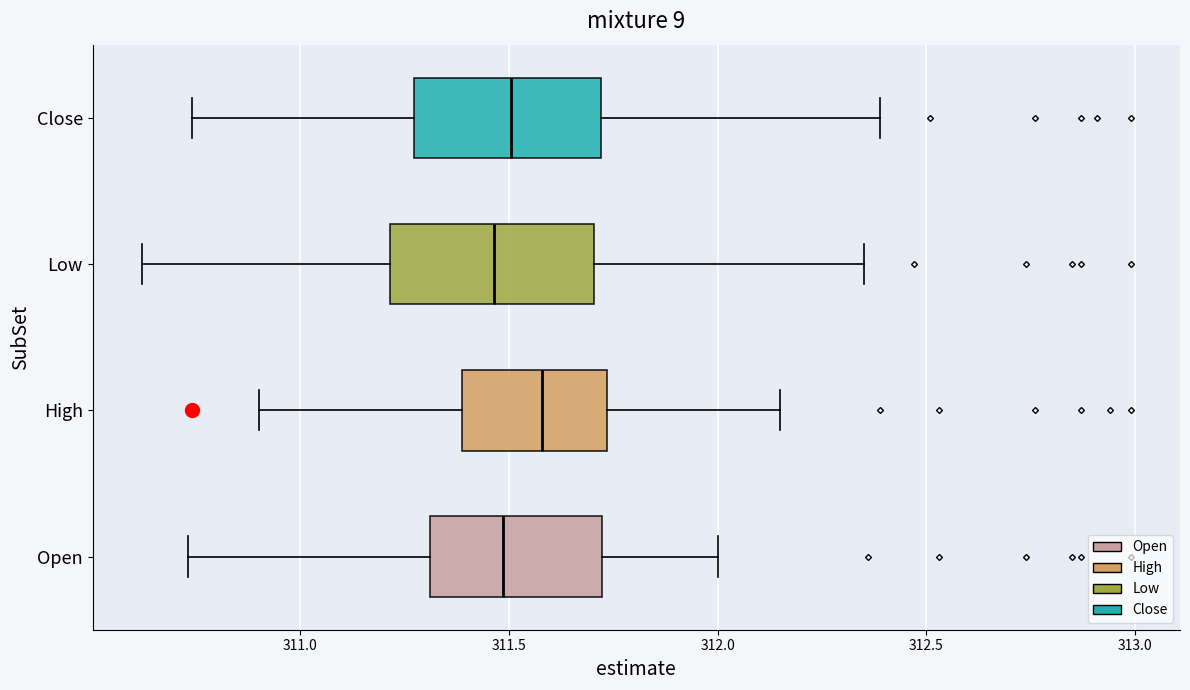

Where is the left edge of the box for High on the x-axis? The values are not printed on the chart, so give them approximately, as read against the axis.

311.40